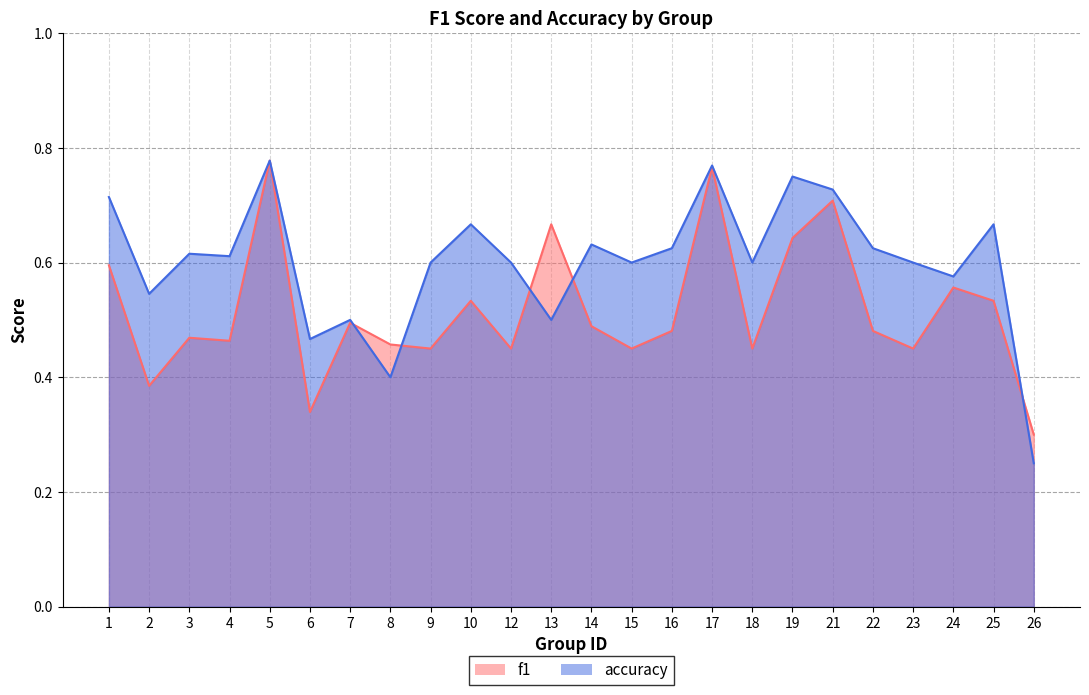

In f1, how many points are higher than both neighbors (excluding endpoints)?

8